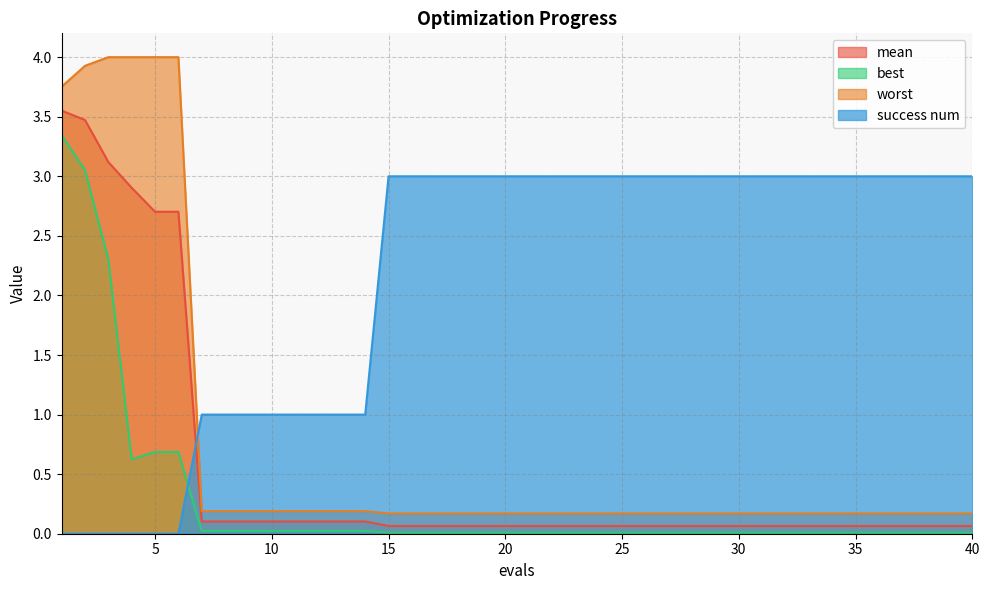

Read the worst value at 39.

0.2